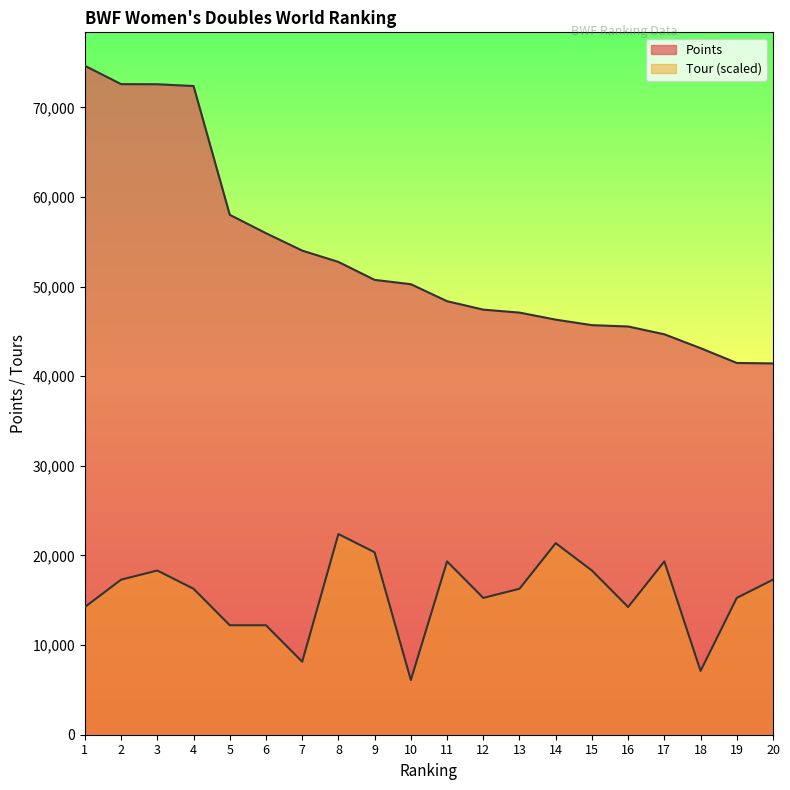

The Tour series shows 22392.0 at 8. True or false?

True